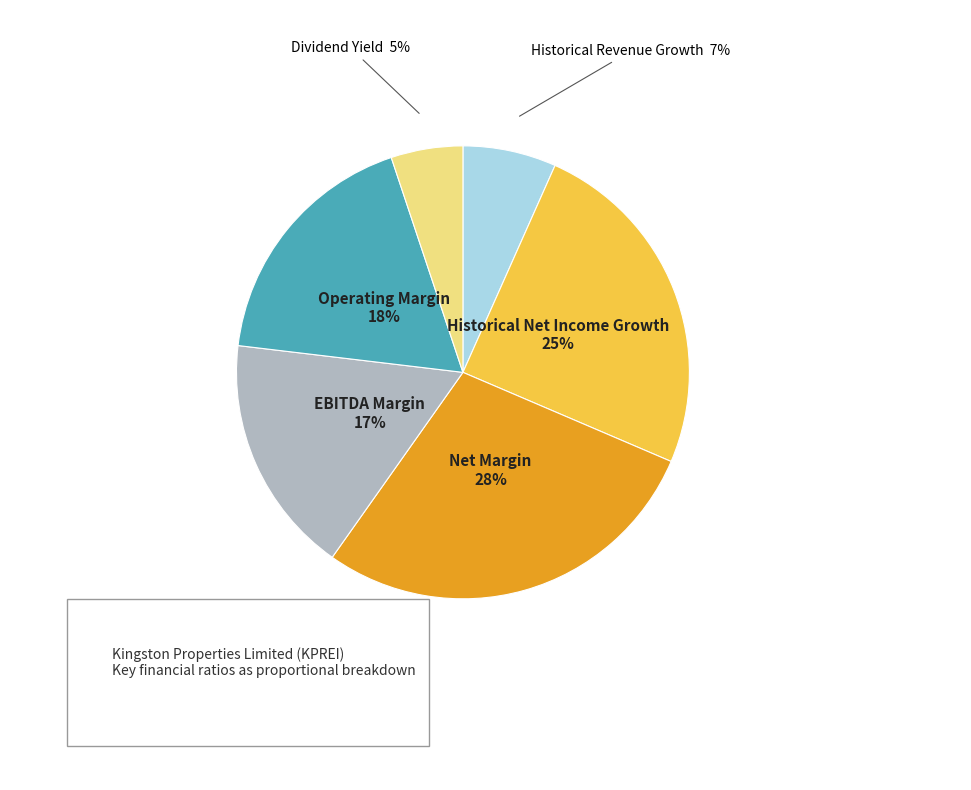

To the nearest percent, what is the average slice percentage?

17%